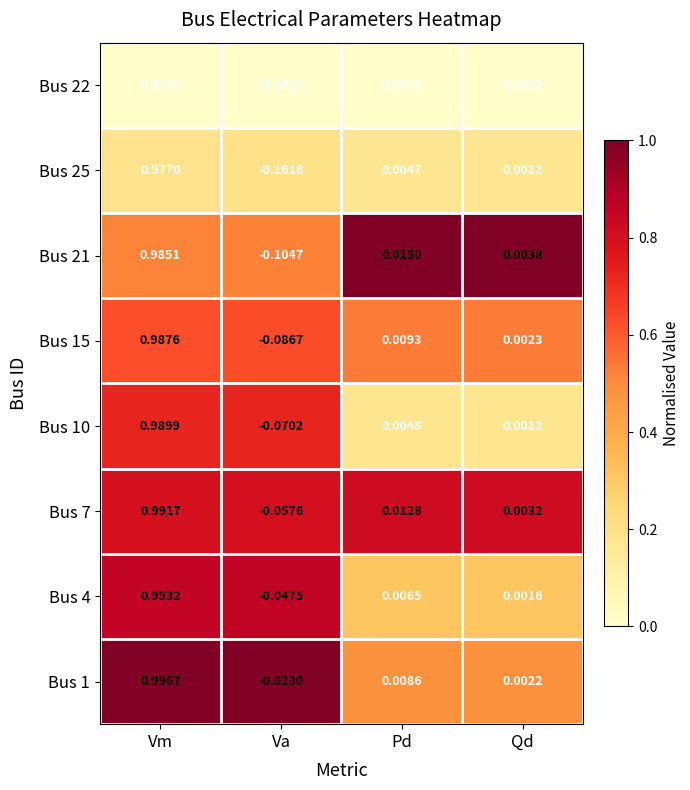

At which label does Bus 10 first exceed 0?

Vm